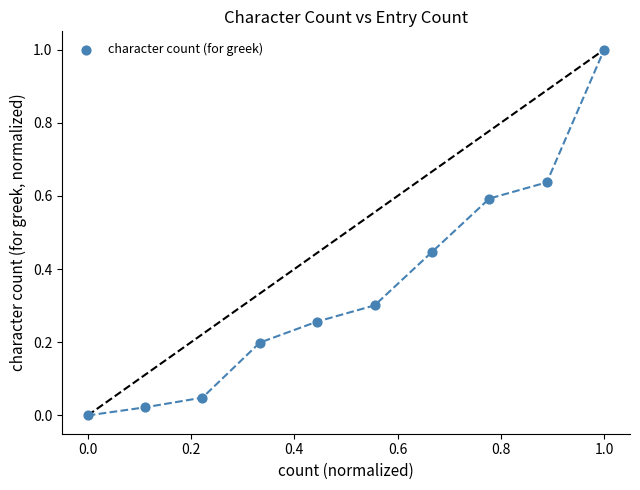

What is the range of Y values (max minus min)?

1.0